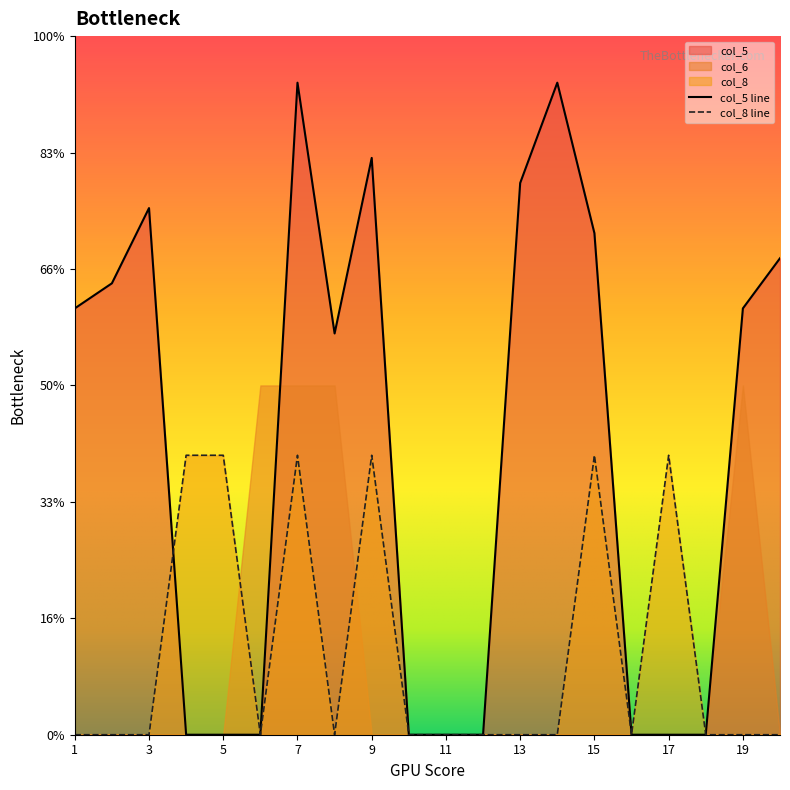

Is the value of col_8 at 2 greater than the value of col_5 at 14?

No